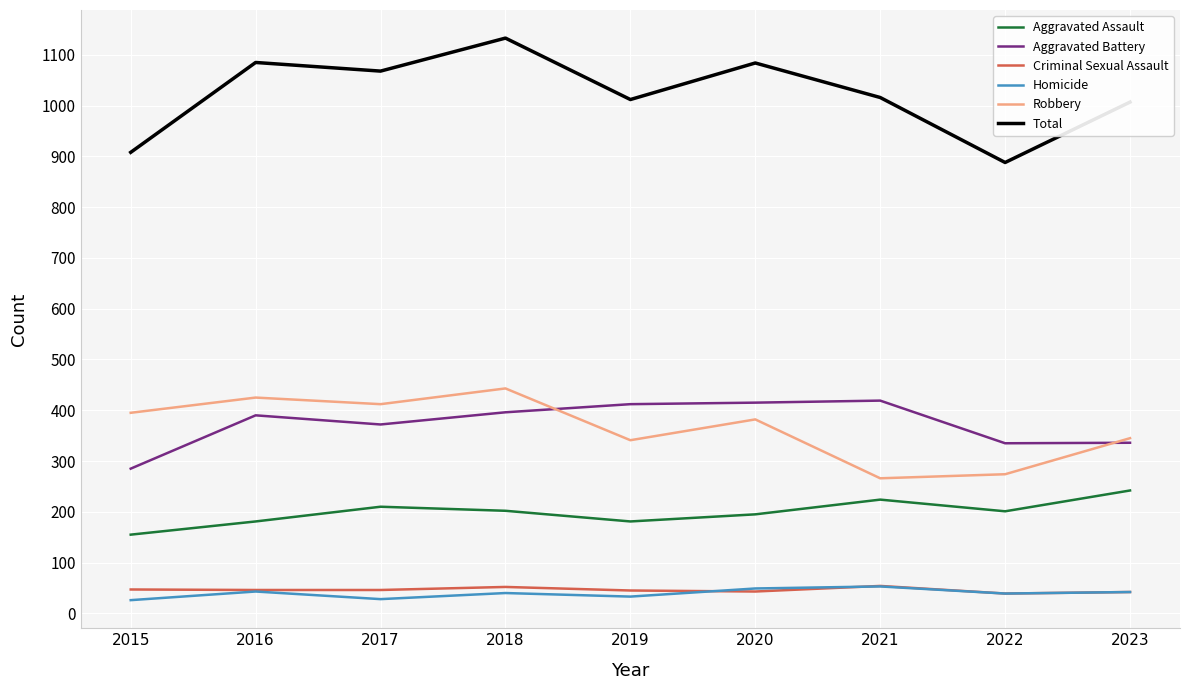

At how many categories does at least one series exceed 936?

7